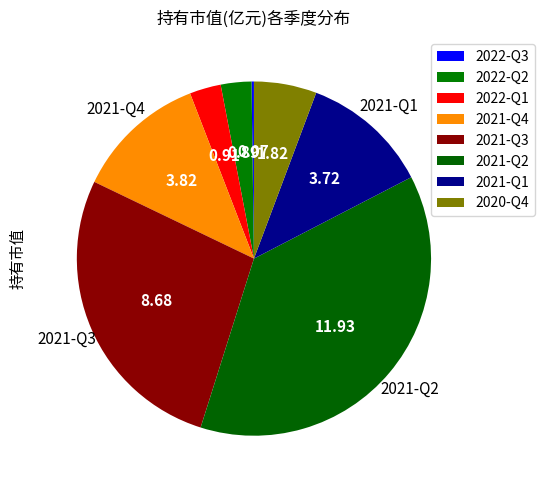

Count the number of slices in the pie.

8